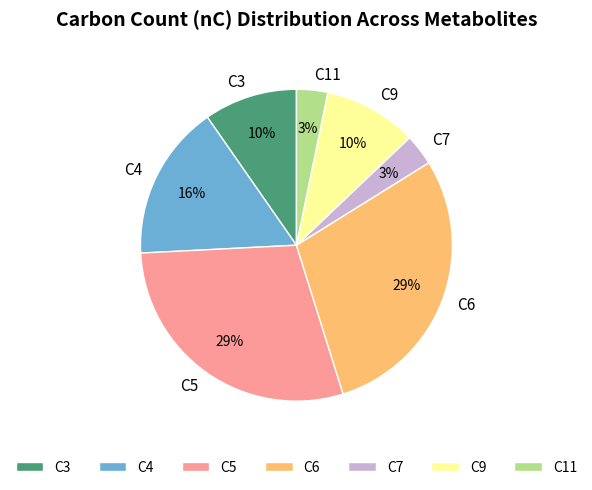

To the nearest percent, what is the difference between the largest and smallest slice percentages?

26%